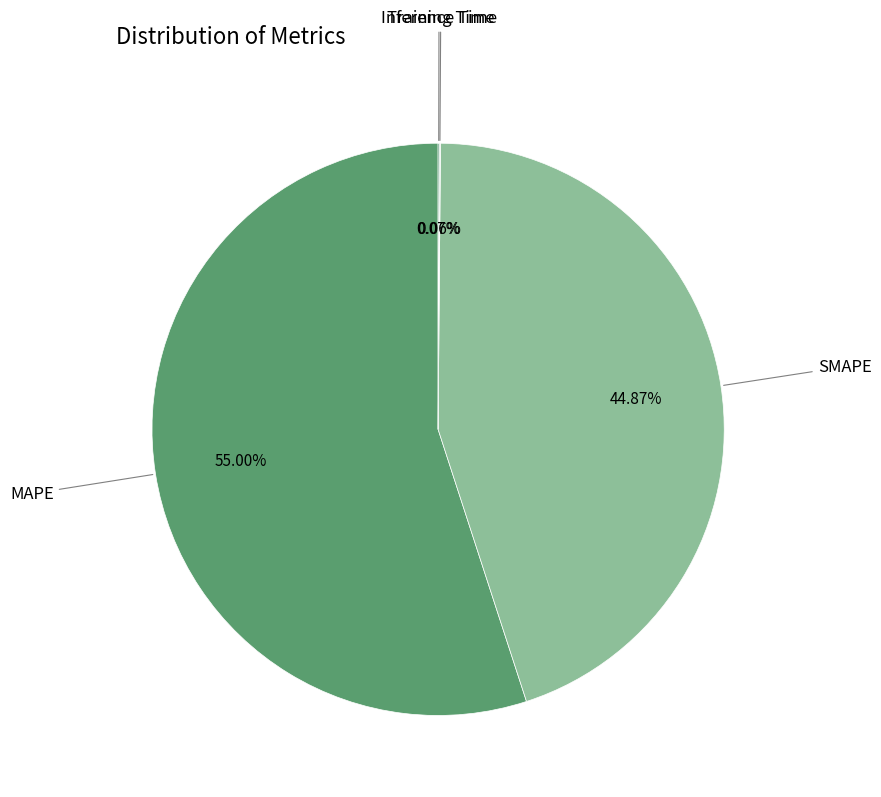

Does any single category account for the majority?

Yes